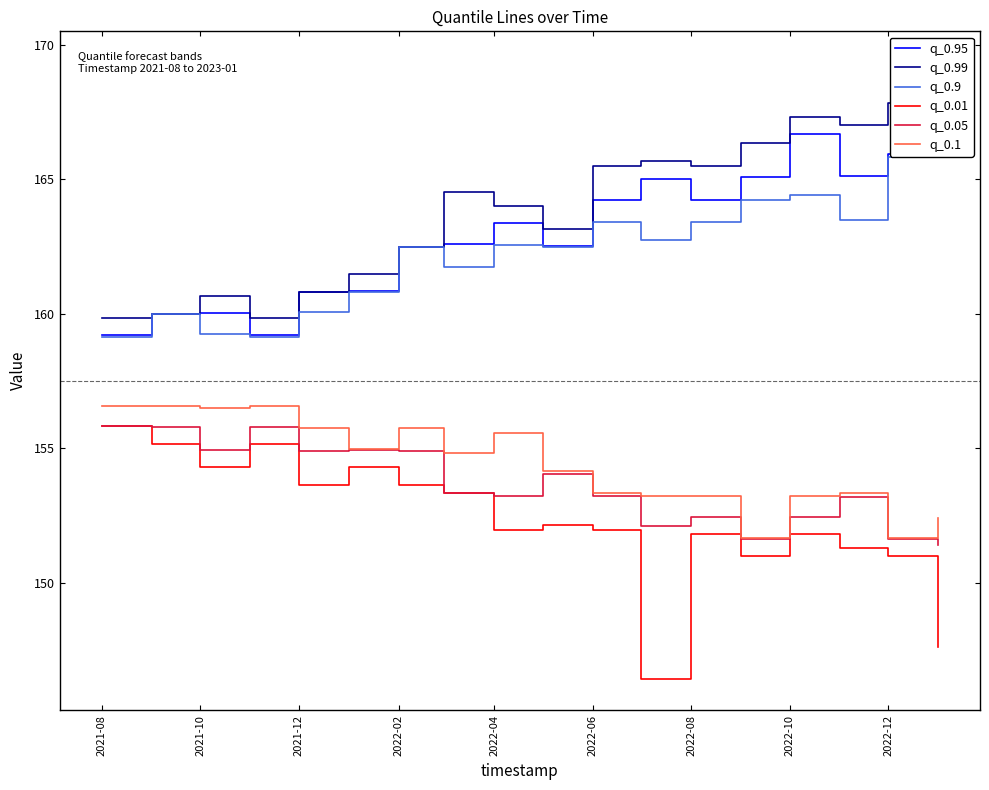

Which series has the largest total across all categories?

q_0.99